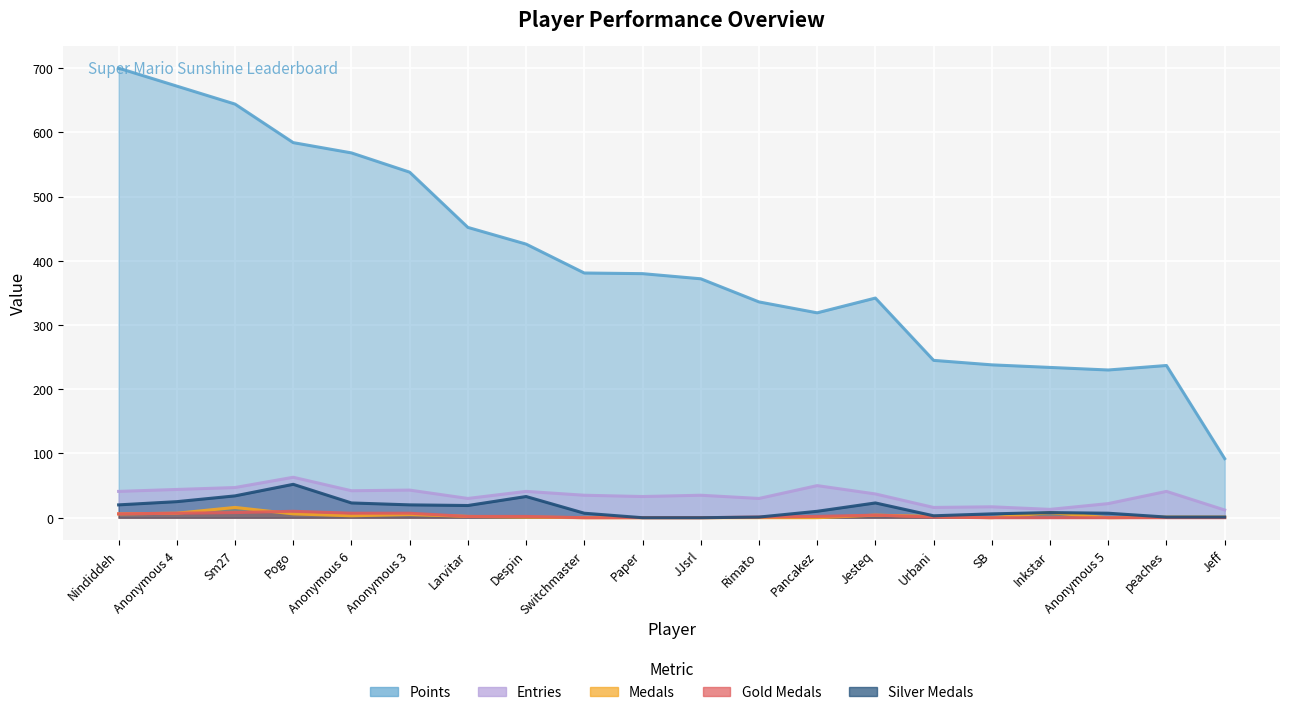

List the series in order of their peak value, highest first.

Points, Entries, Silver Medals, Medals, Gold Medals